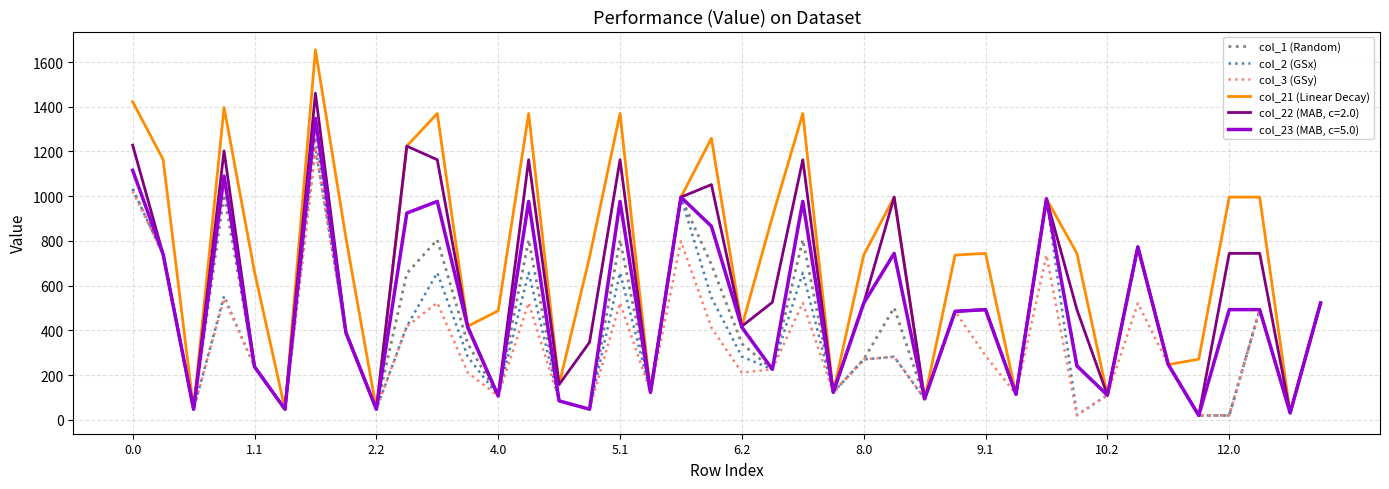

What is the maximum value for col_23 (MAB, c=5.0)?

1347.9